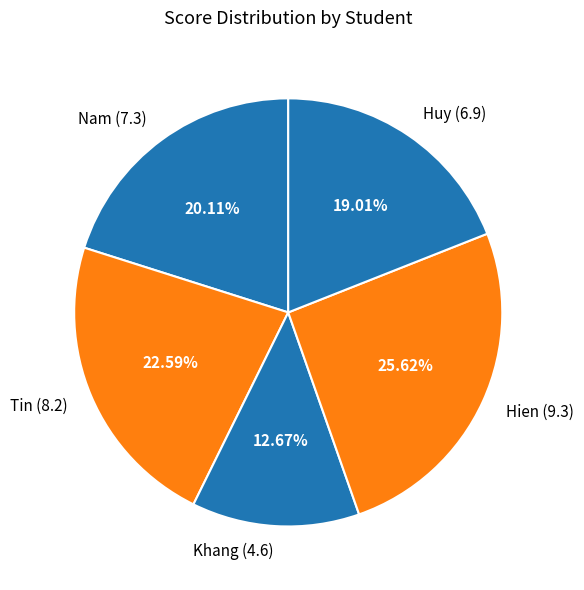

To the nearest percent, what is the average slice percentage?

20%